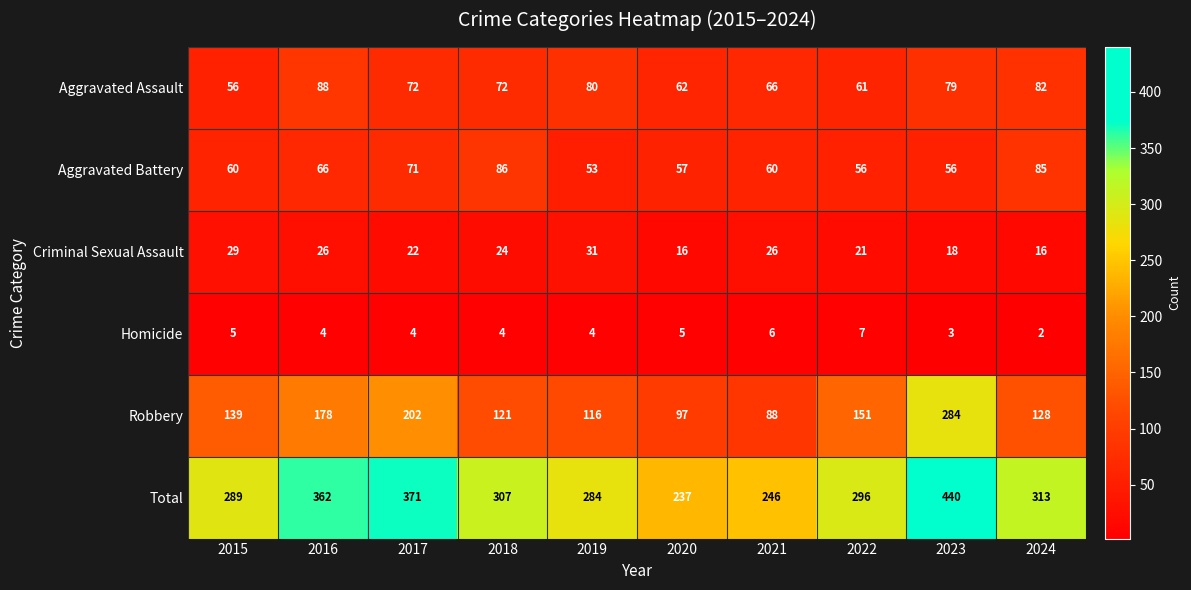

What is the total value across all series at 2018?

614